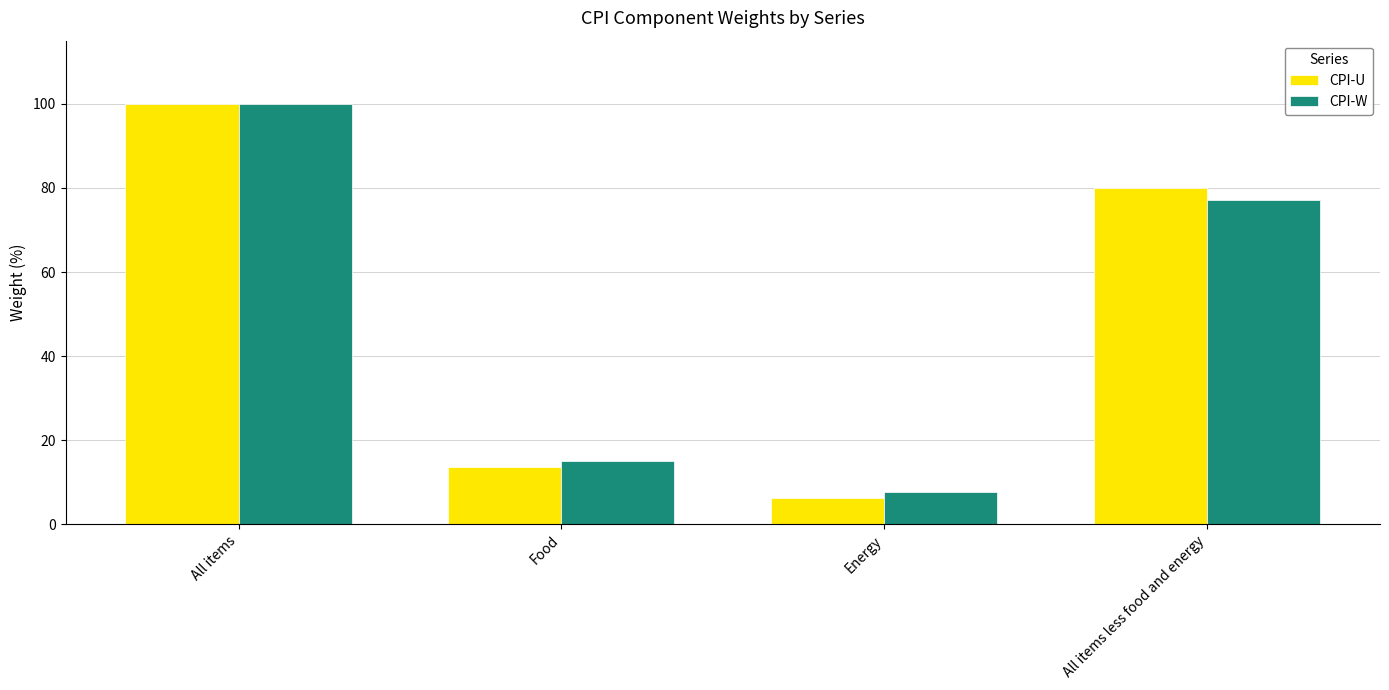

Count the number of data series in this chart.

2